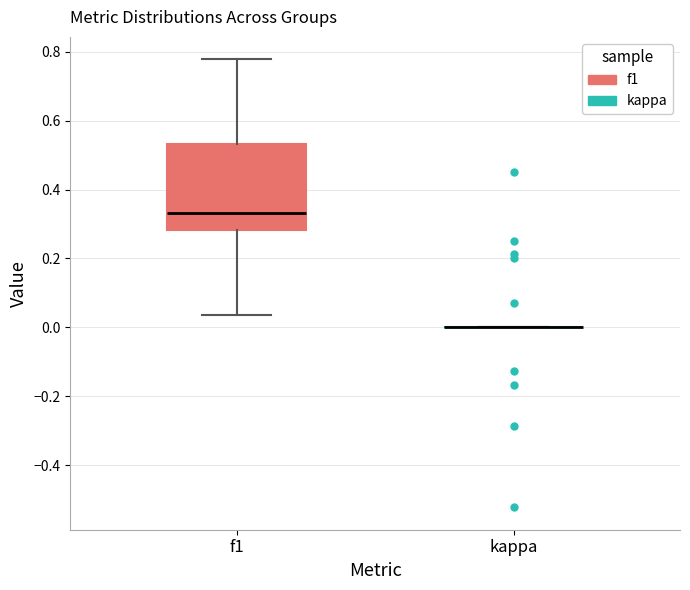

Comparing the boxes themselves (not the whiskers), which one is the tallest?

f1